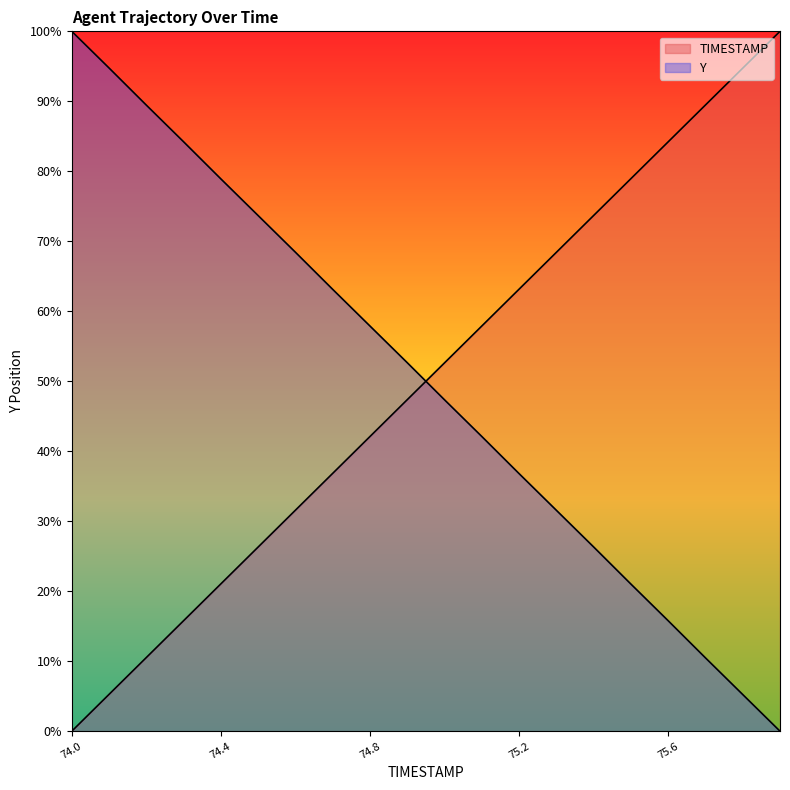

True or false: Y has more than 0 points higher than both neighbors.

False